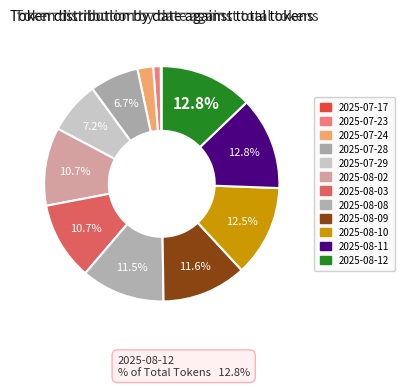

What percentage is the 2025-08-02 slice, to the nearest percent?

11%